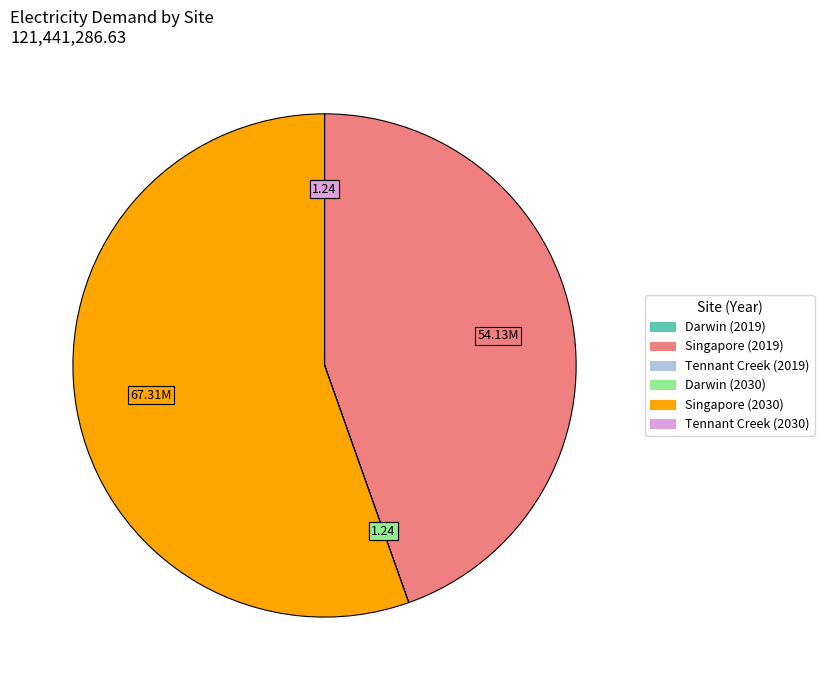

Which category accounts for the majority?

Singapore (2030)